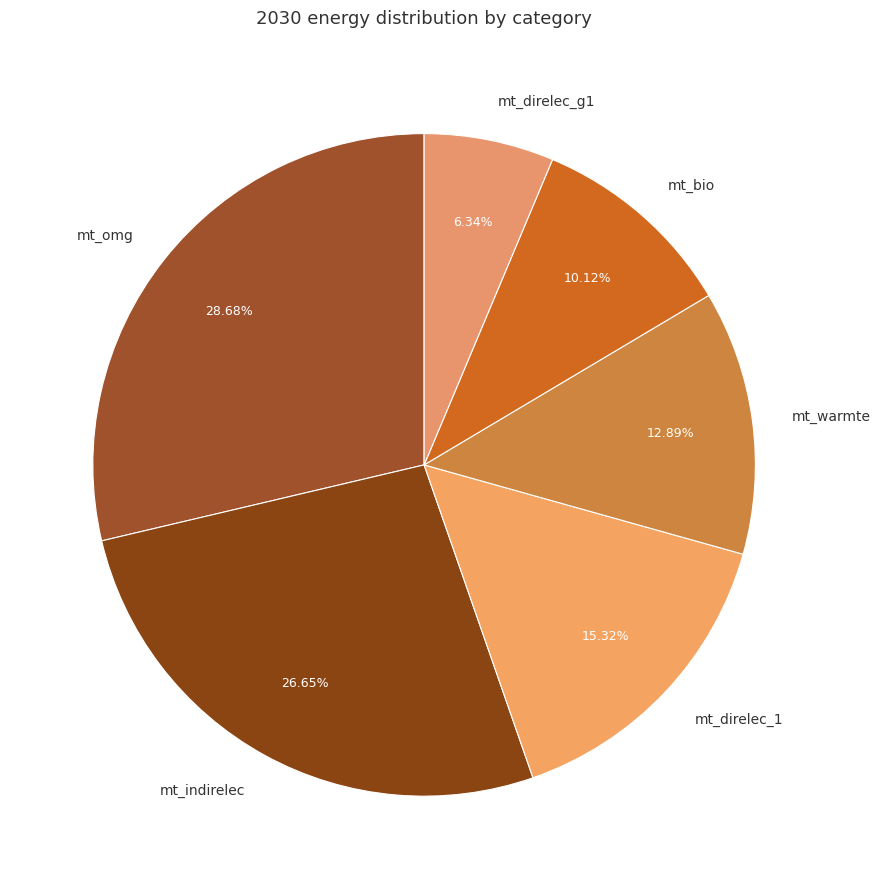

Do mt_omg and mt_bio together represent more than half of the pie?

No